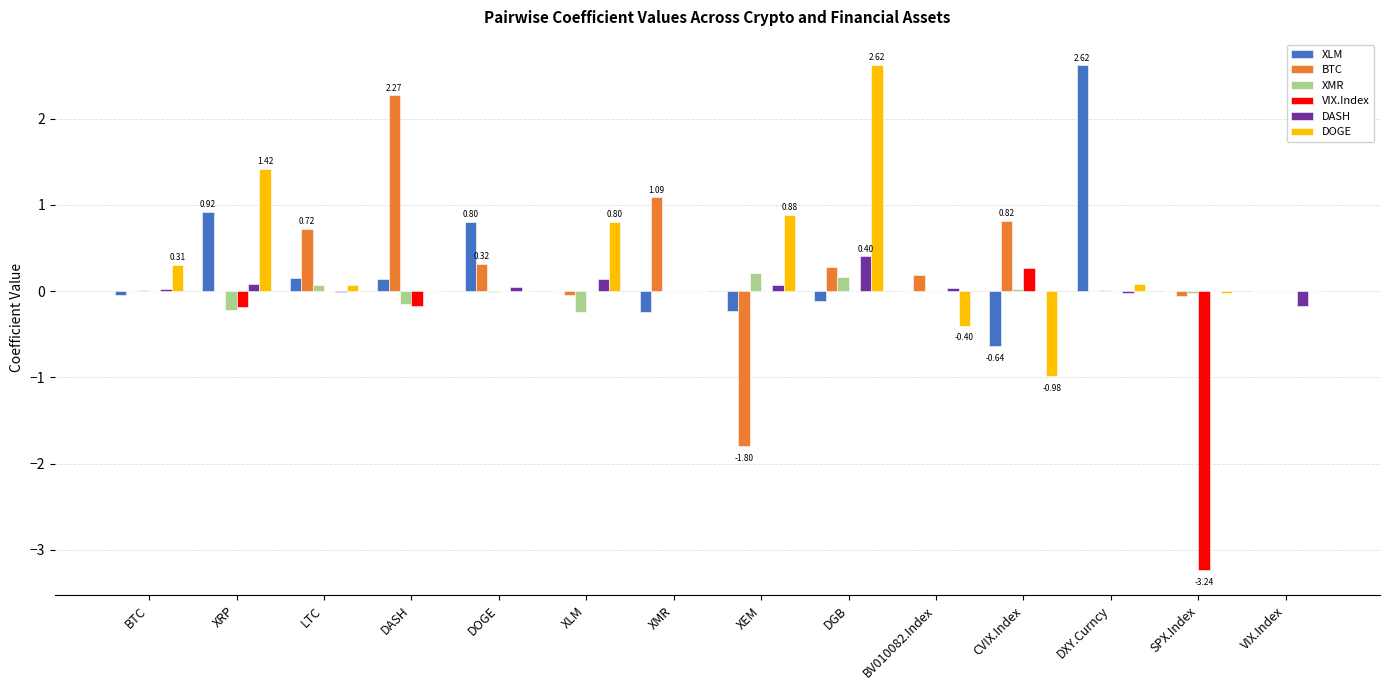

What is the difference between the XMR values at DASH and LTC?

0.2